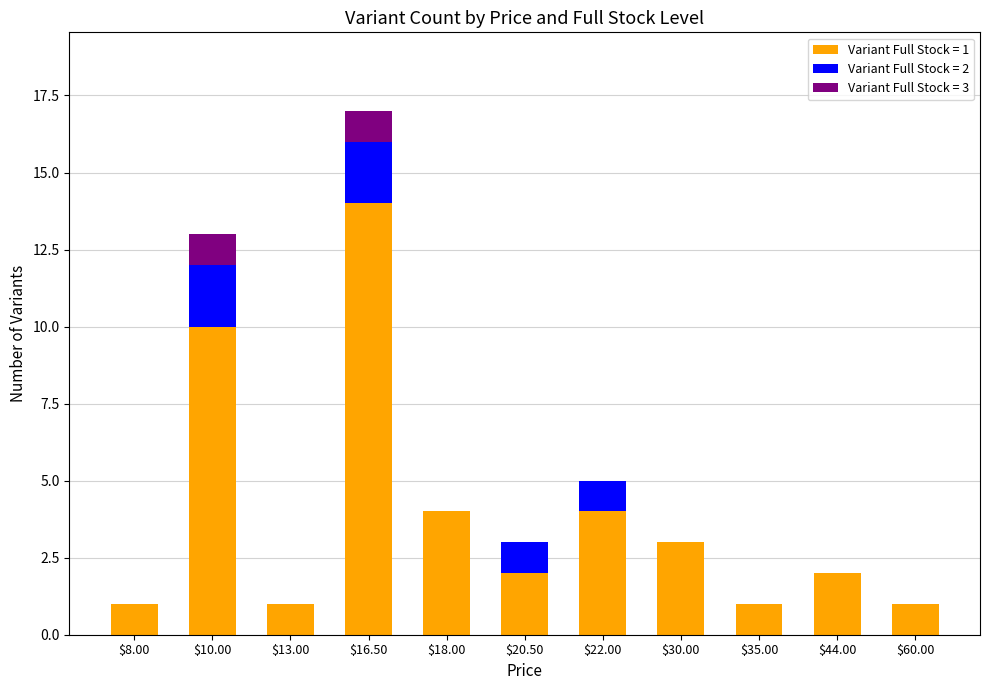

Is it true that Variant Full Stock = 1 equals 16 at $10.00?

False